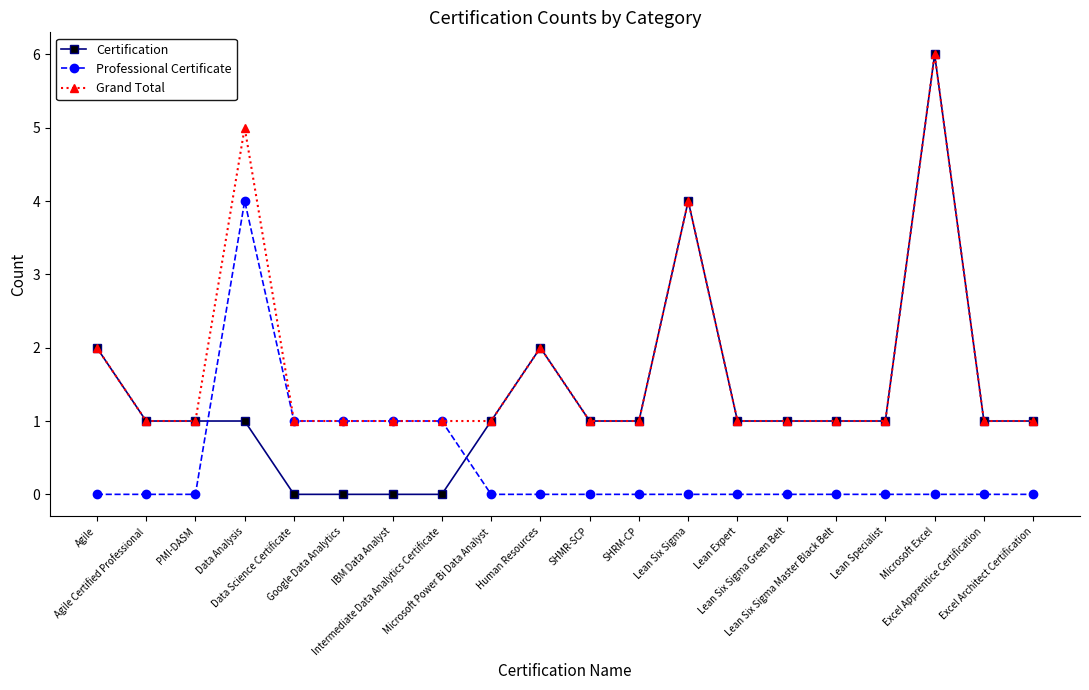

Which series has the largest range (max minus min)?

Certification